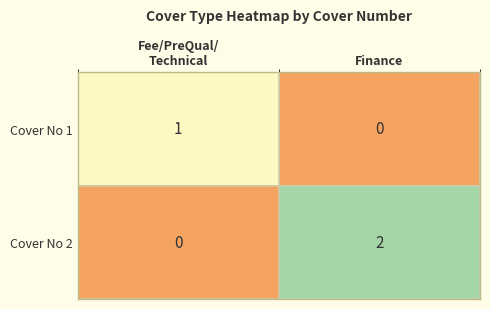

At which category is the sum across all series the highest?

Finance